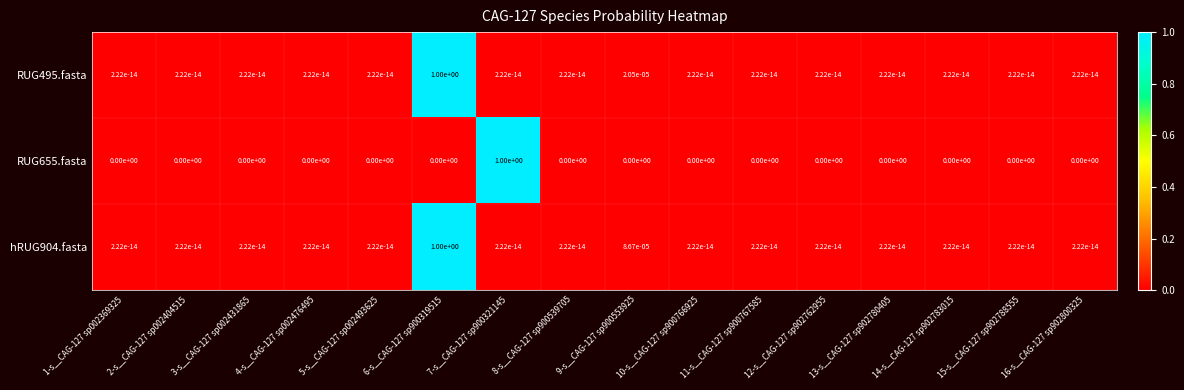

The hRUG904.fasta series shows 0.0 at 11-s__CAG-127 sp900767585. True or false?

True